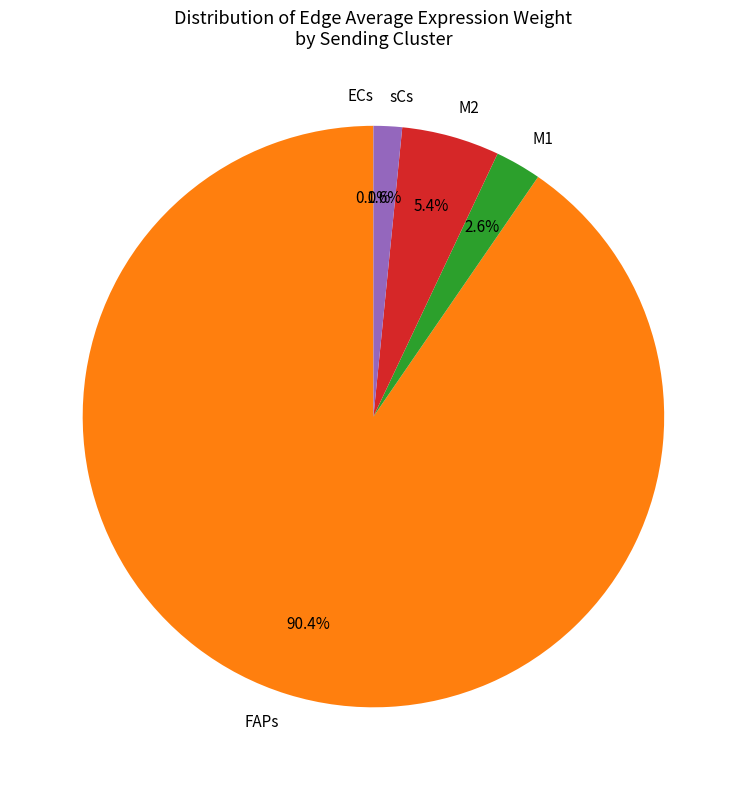

To the nearest percent, what is the difference between the M2 and sCs slice percentages?

4%